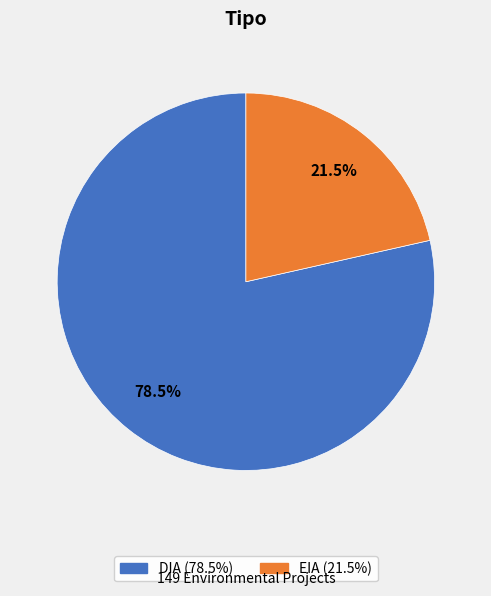

True or false: DIA accounts for 69% of the total.

False